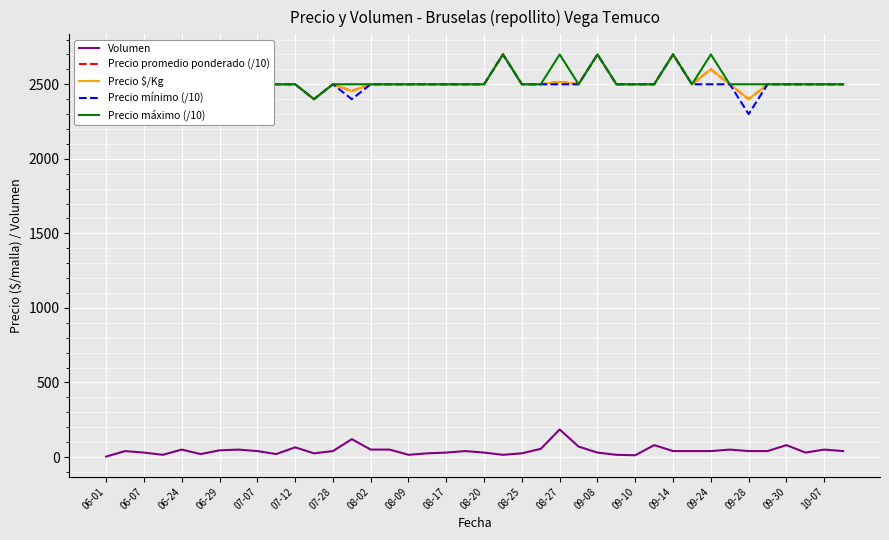

How many data points does each series have?

40